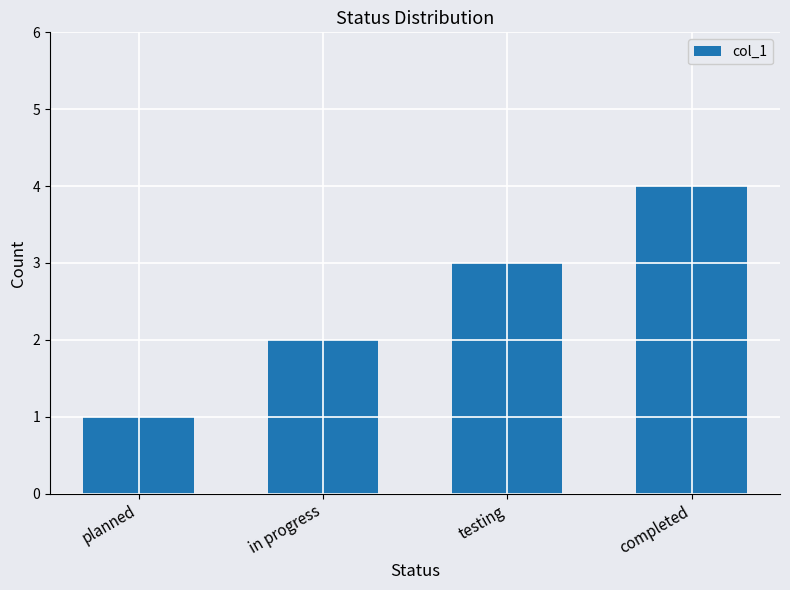

What is the change in value from planned to testing?

+2